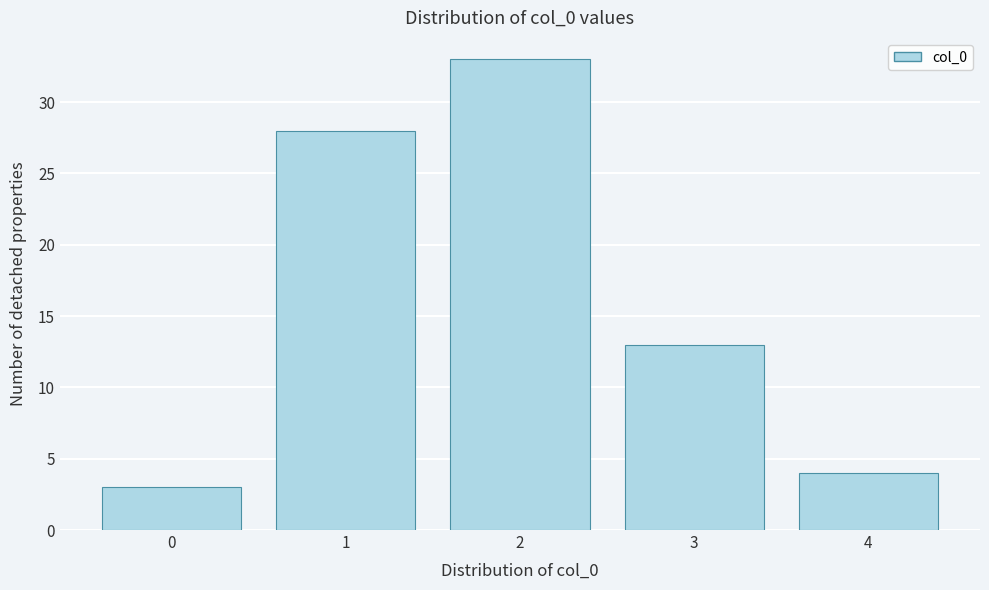

Reading left to right, extract all data points from this chart.

3	28	33	13	4